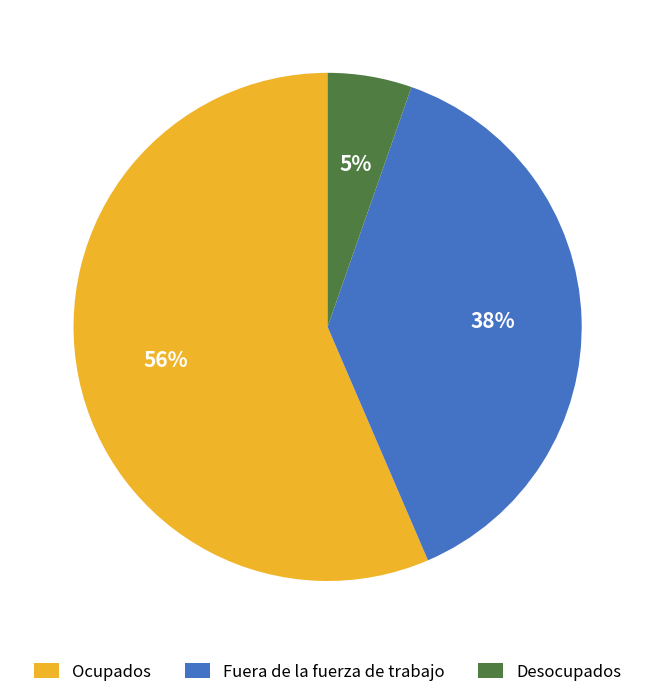

Which category has the smallest portion of the pie?

Desocupados